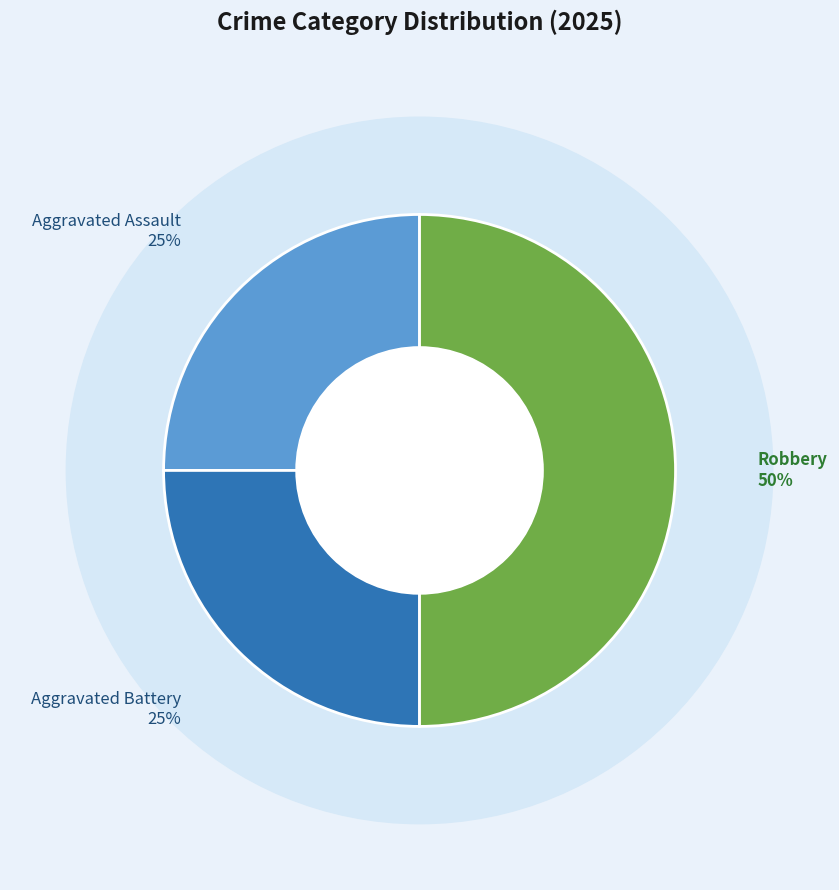

Do Aggravated Assault and Aggravated Battery together represent more than half of the pie?

No